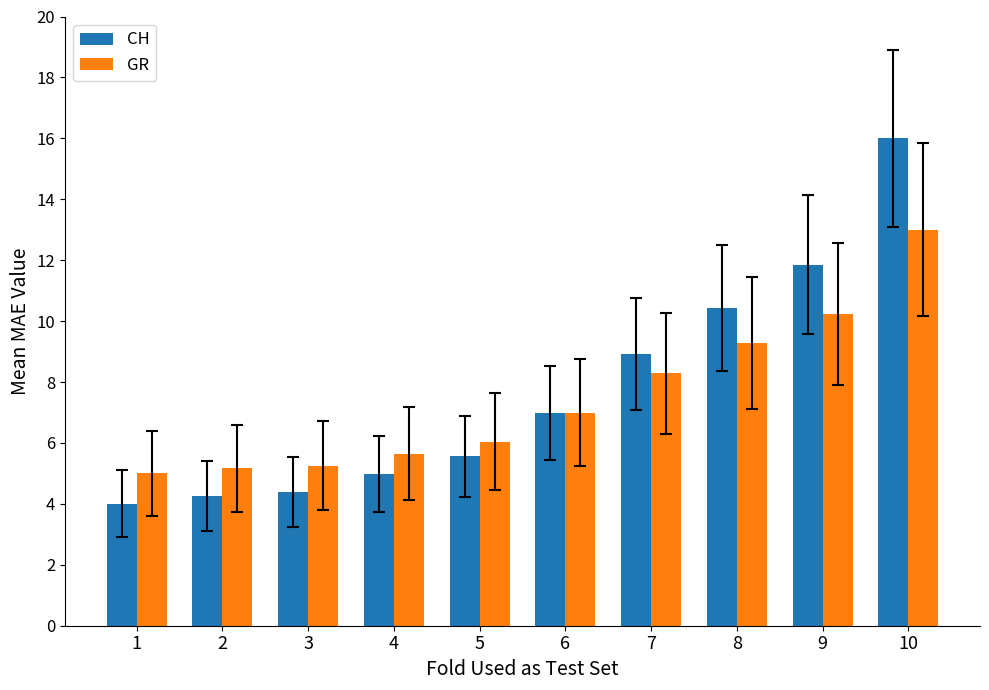

What is the sum of the GR values at 5 and 9?

16.3